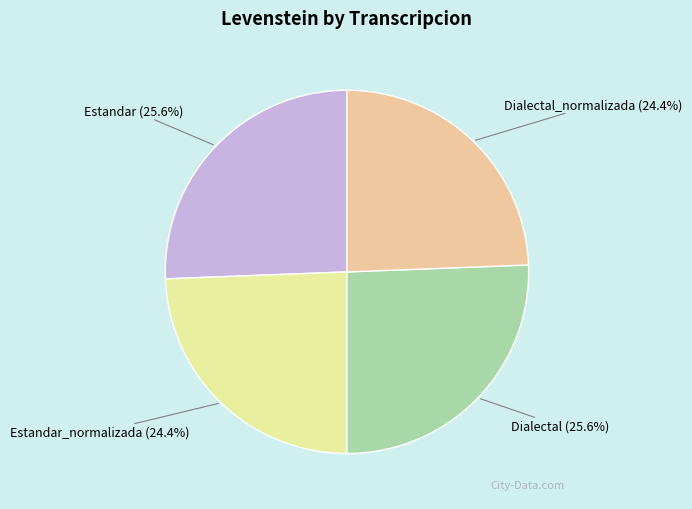

Is it true that Estandar_normalizada is 24% of the pie?

True